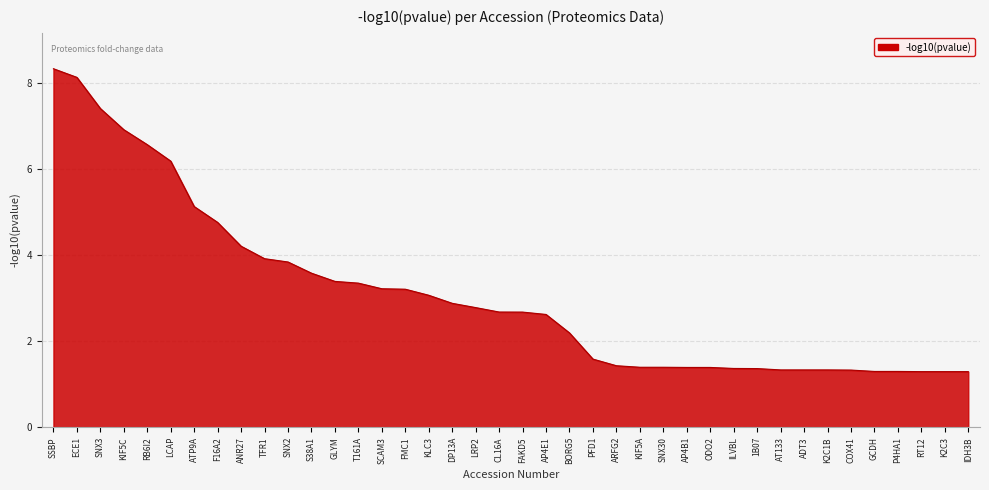

True or false: the data shows 3.6 at S38A1.

True